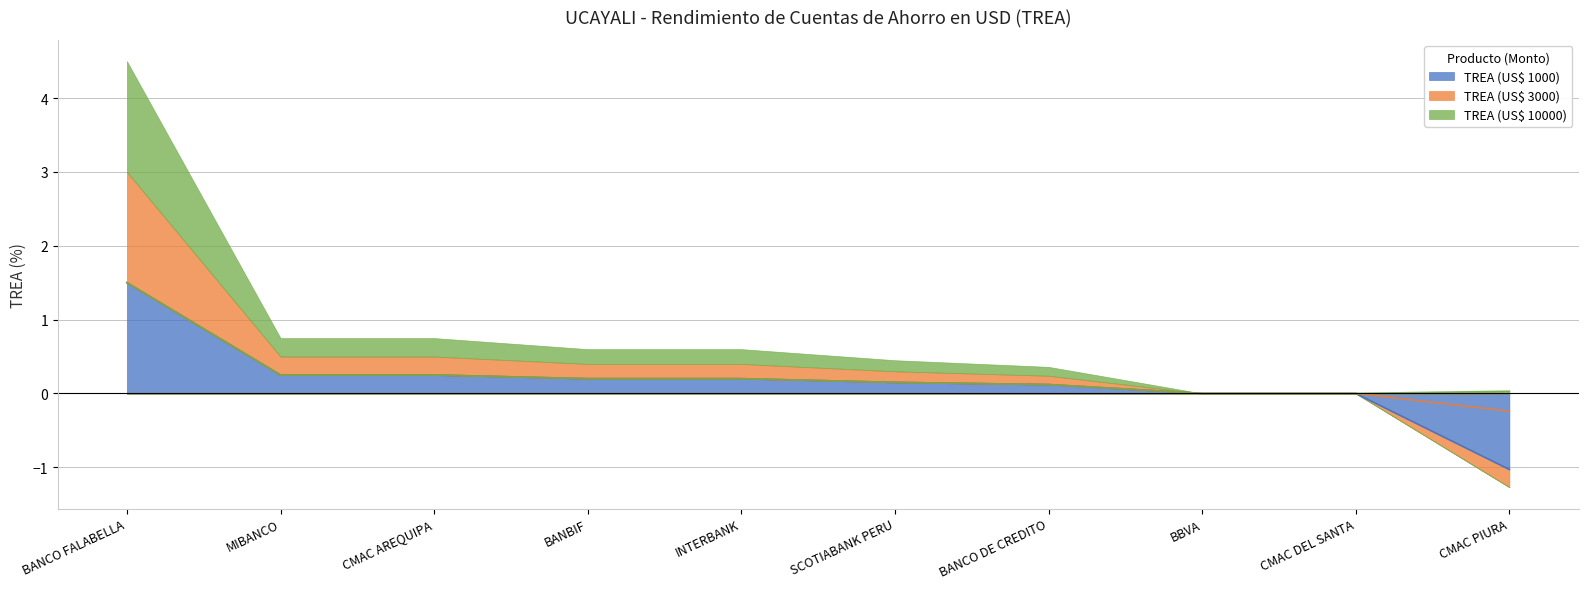

List the series in order of their peak value, highest first.

TREA (US$ 1000), TREA (US$ 3000), TREA (US$ 10000)